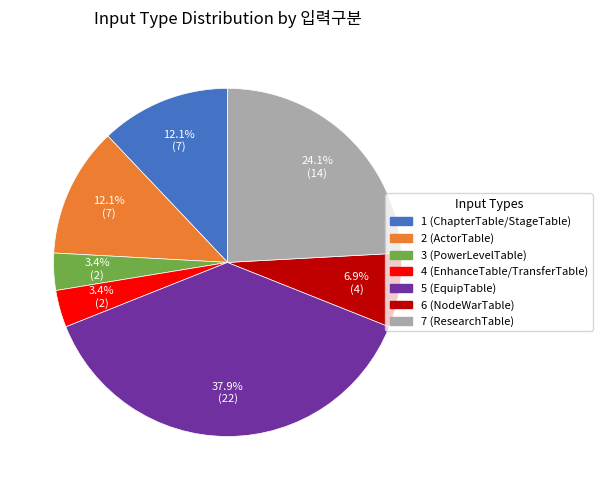

Is the sum of 6 (NodeWarTable) and 1 (ChapterTable/StageTable) greater than half?

No